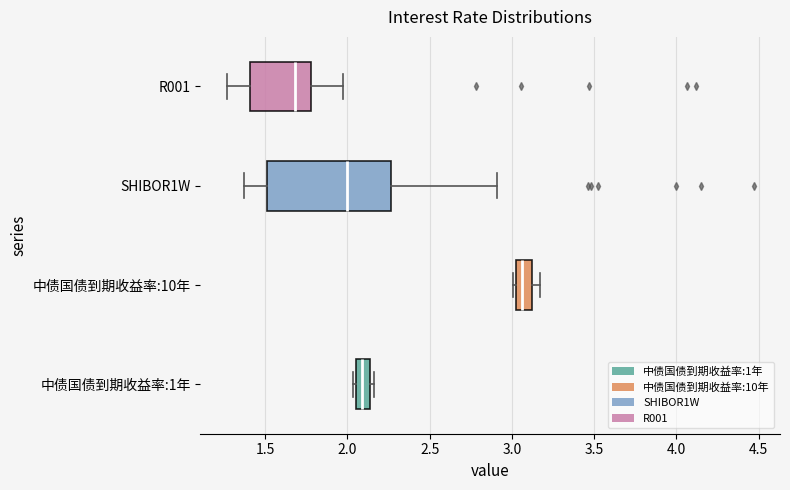

Which box is the widest, from its left edge to its right edge?

SHIBOR1W